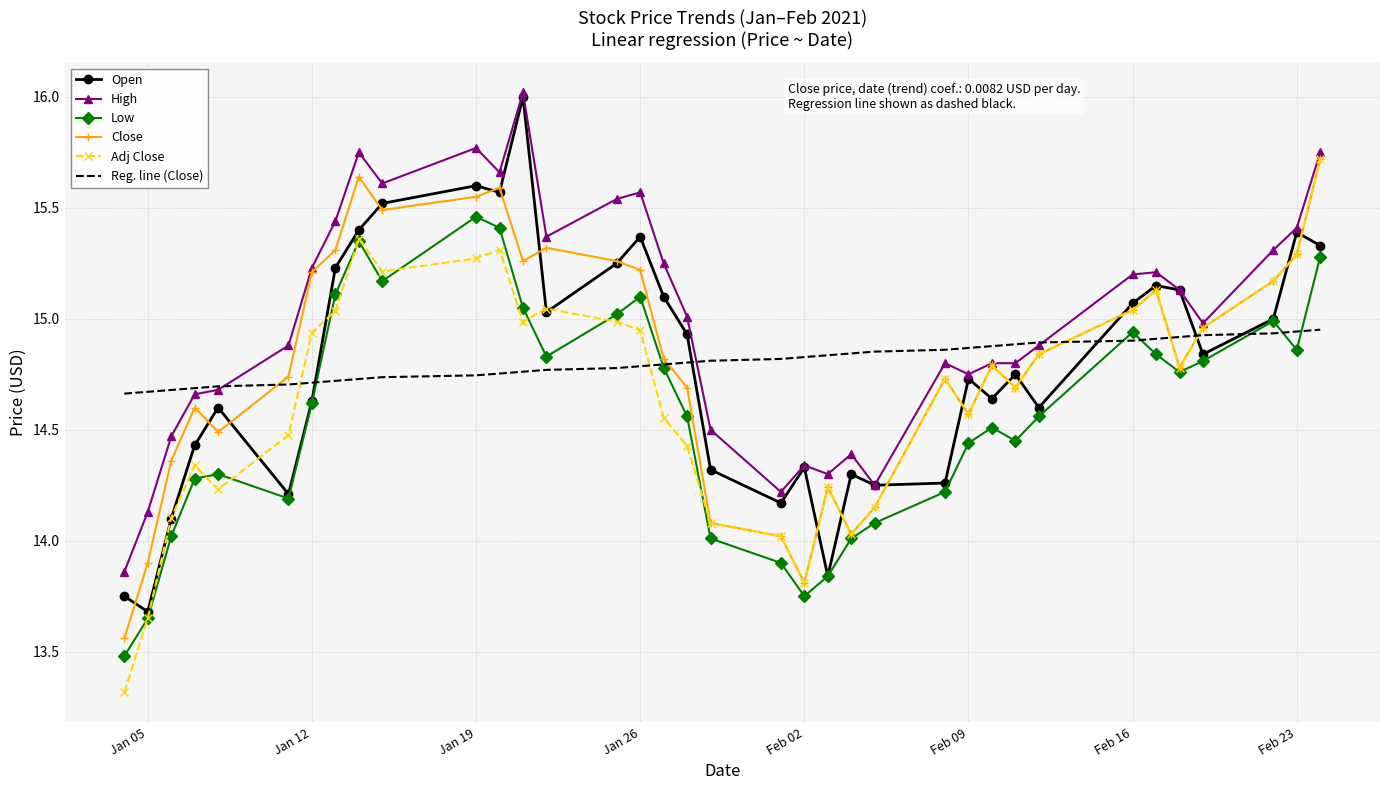

What is the greatest value displayed?

16.0